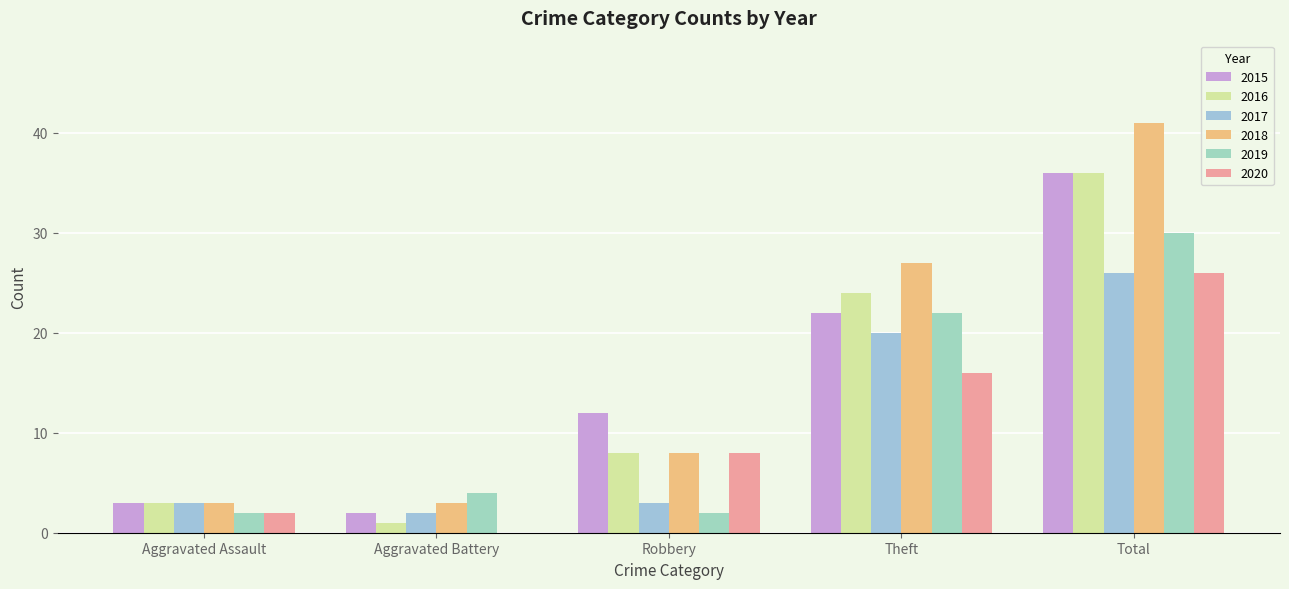

List the labels in order of 2015 value, smallest first.

Aggravated Battery, Aggravated Assault, Robbery, Theft, Total